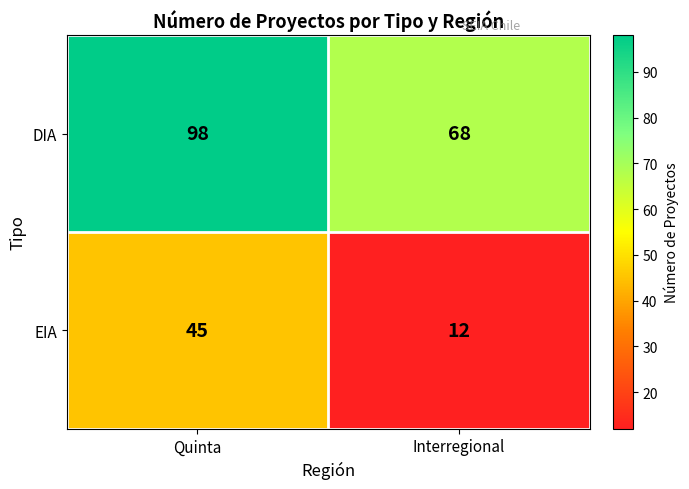

What is the difference between the EIA values at Quinta and Interregional?

33